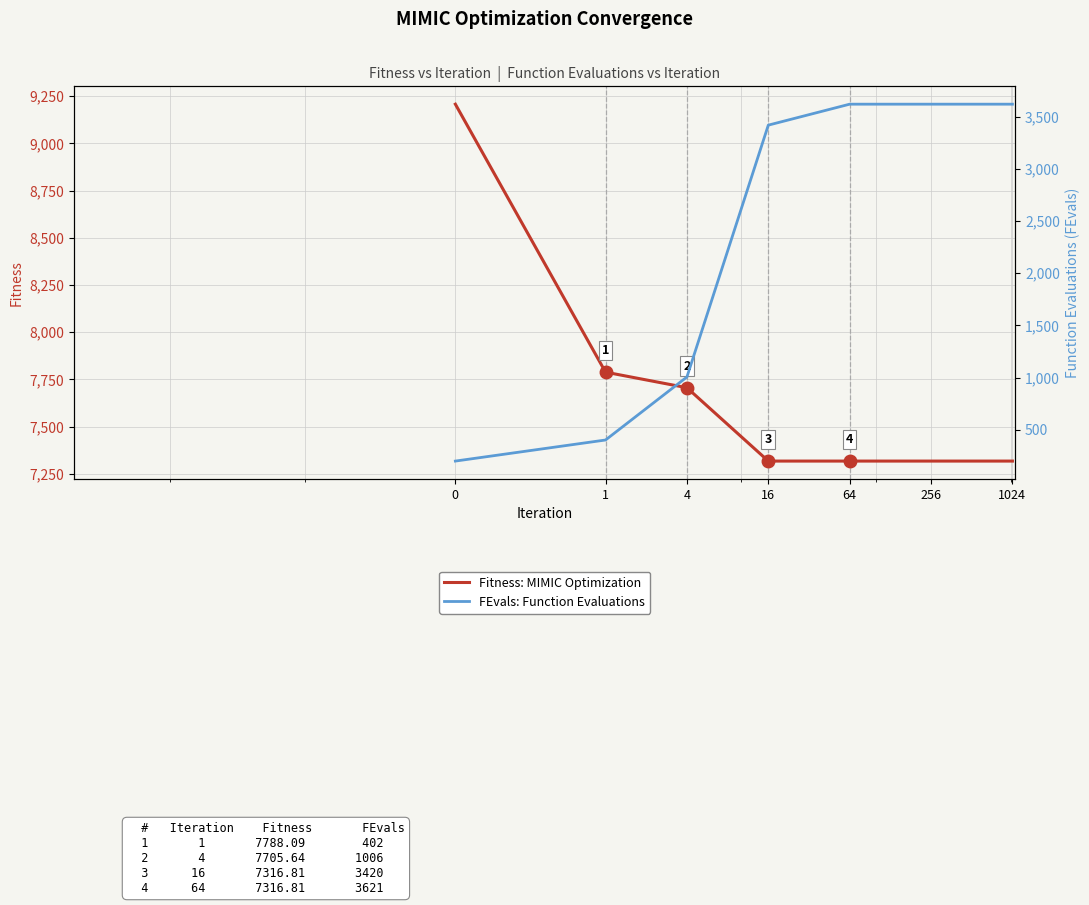

List the series in order of their peak value, lowest first.

FEvals: Function Evaluations, Fitness: MIMIC Optimization